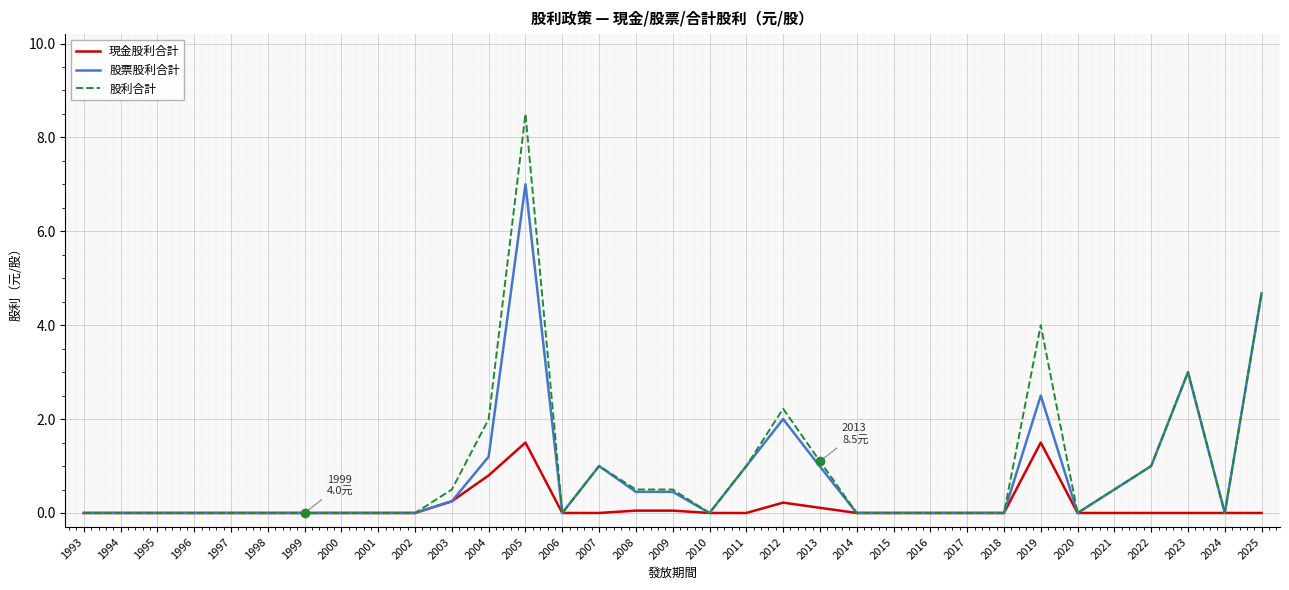

True or false: 現金股利合計 has a value of 2.2 at 2019.

False